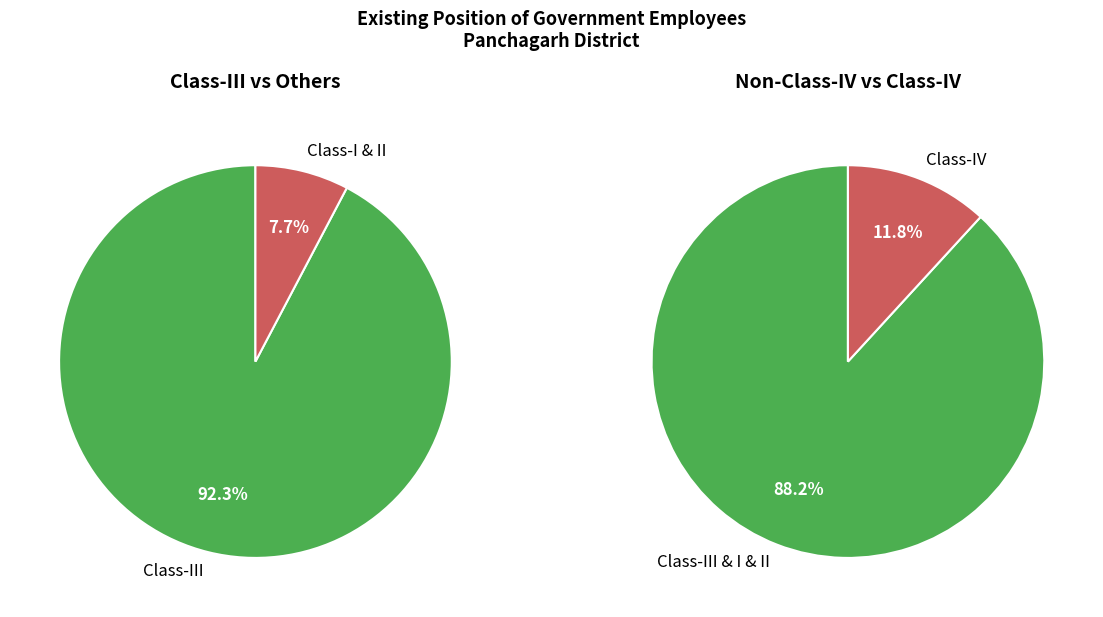

What is the ratio of the value at Class-IV to the value at Class-I?

2.3